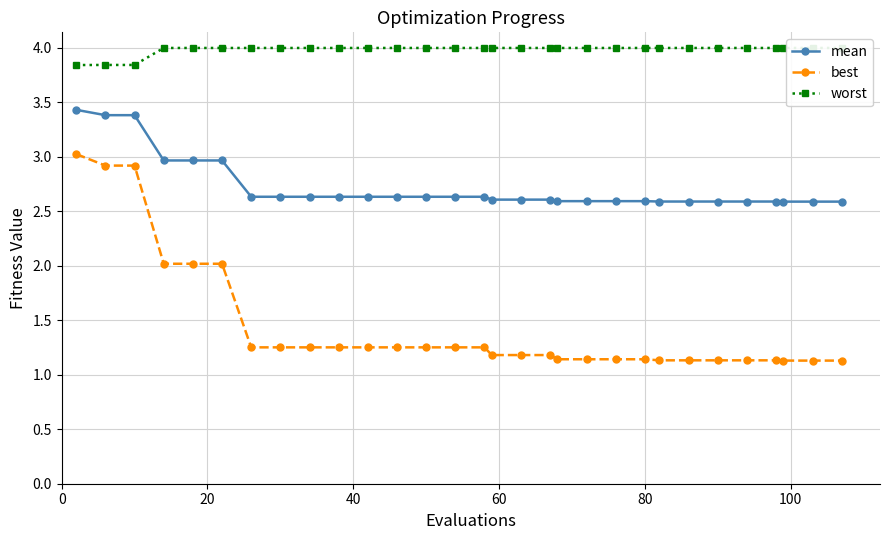

What is the value of the best point at the 17th from the left?

1.2